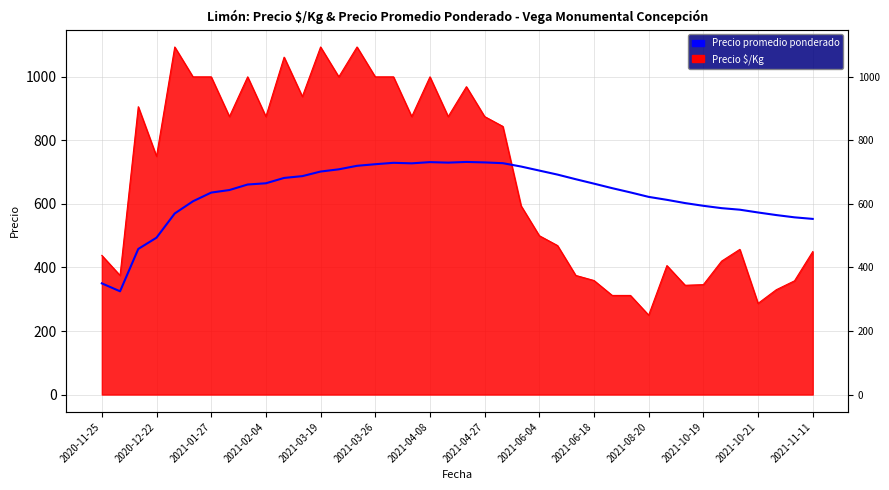

Where is the data nearest to the value 528?

2021-11-11